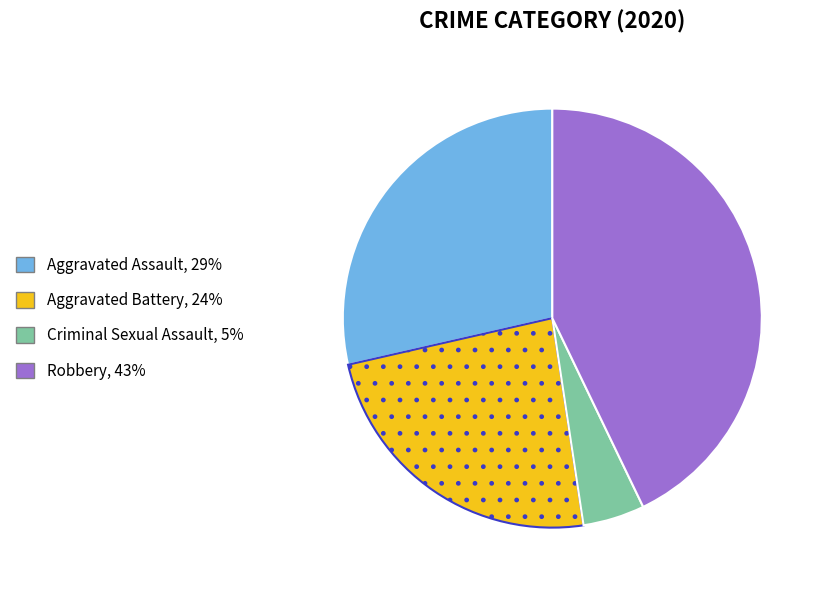

Is there a majority slice in this chart?

No